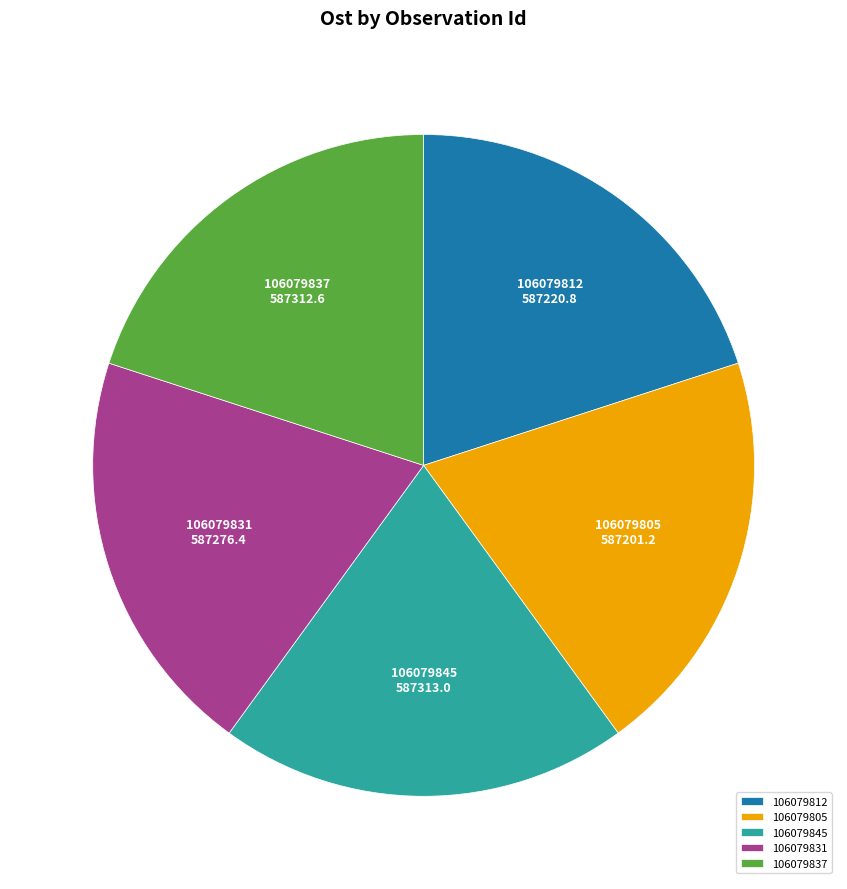

The 106079845 slice represents 20% of the pie. True or false?

True